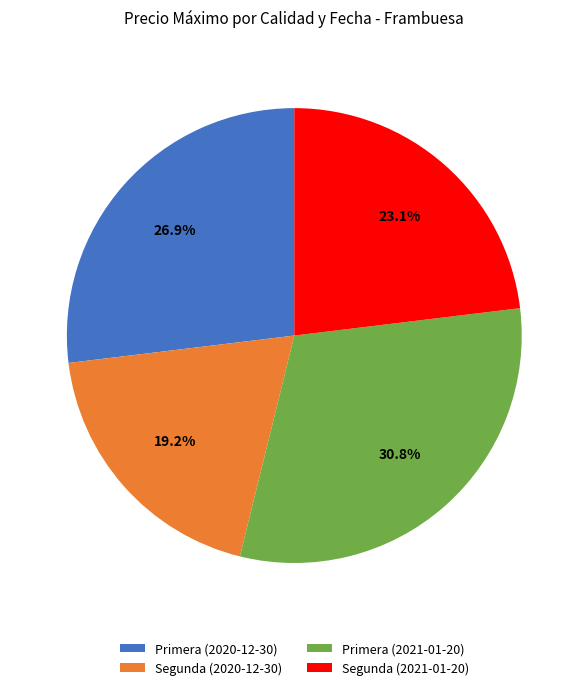

To the nearest percent, what percentage of the pie is Primera (2021-01-20)?

31%